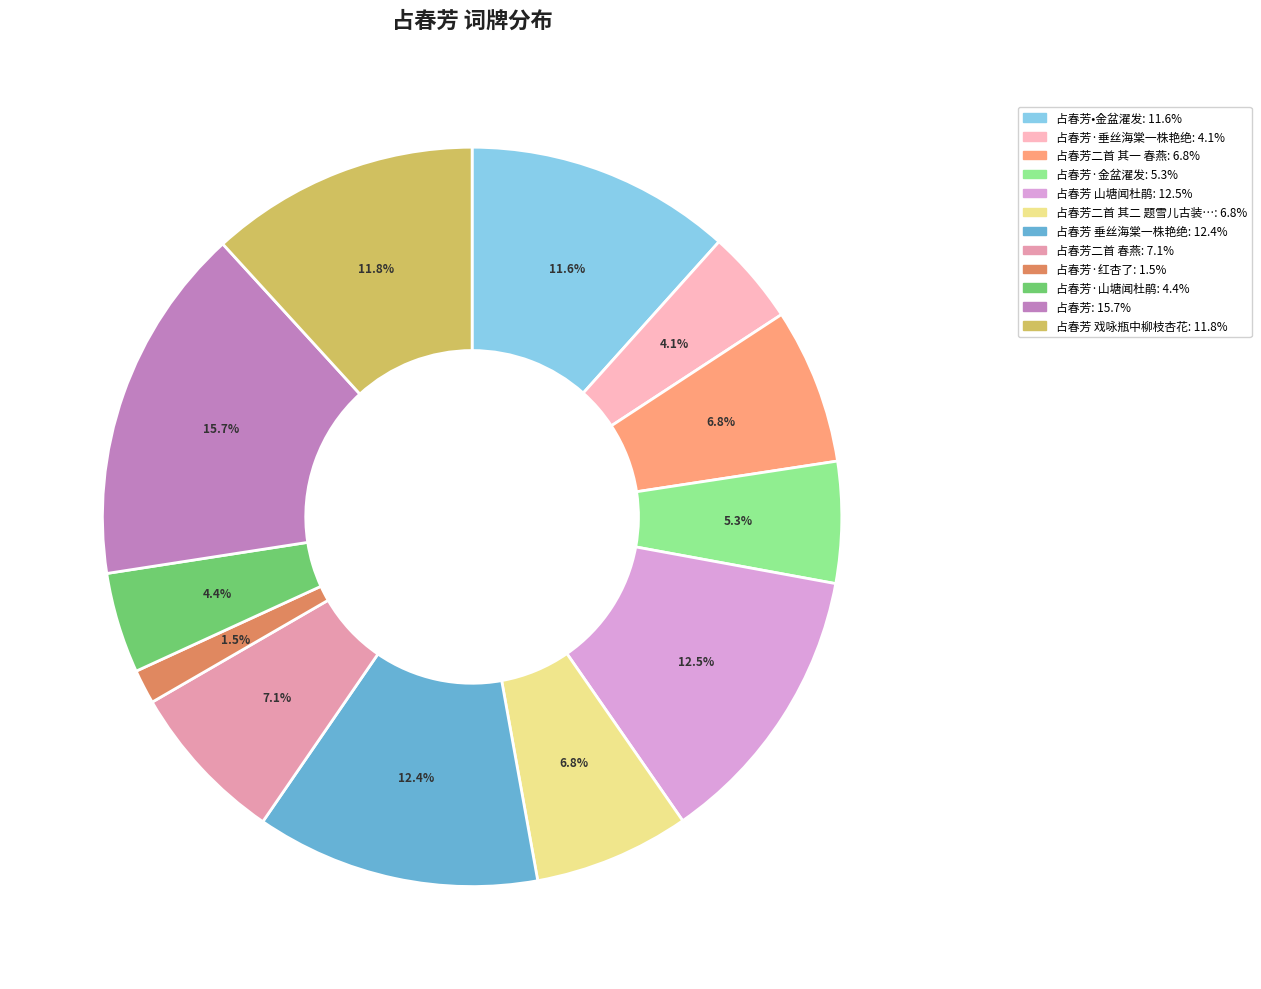

Count the number of slices in the pie.

12